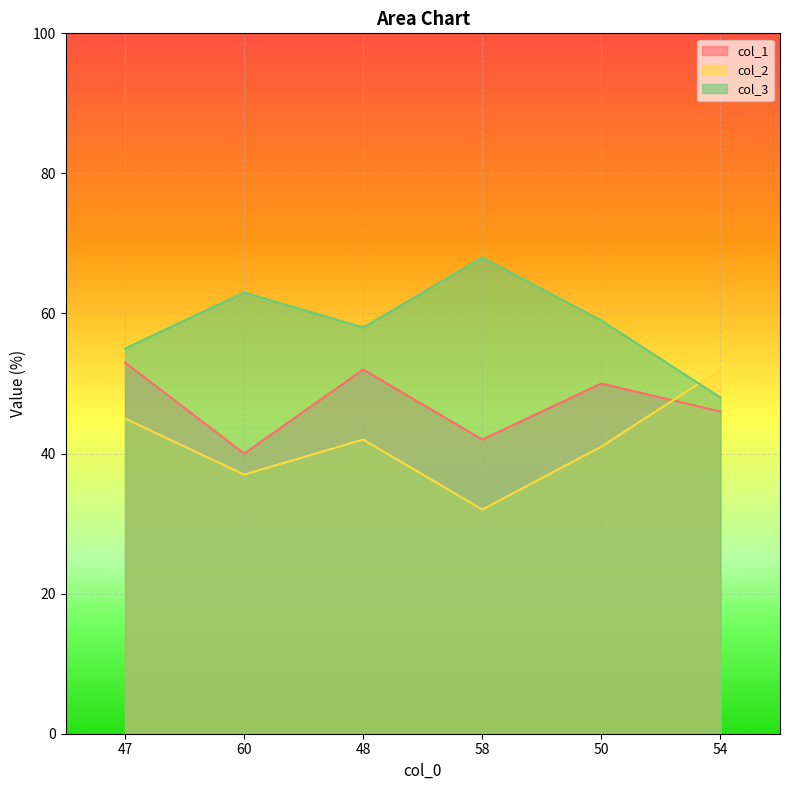

In col_2, how many points are lower than both neighbors (excluding endpoints)?

2